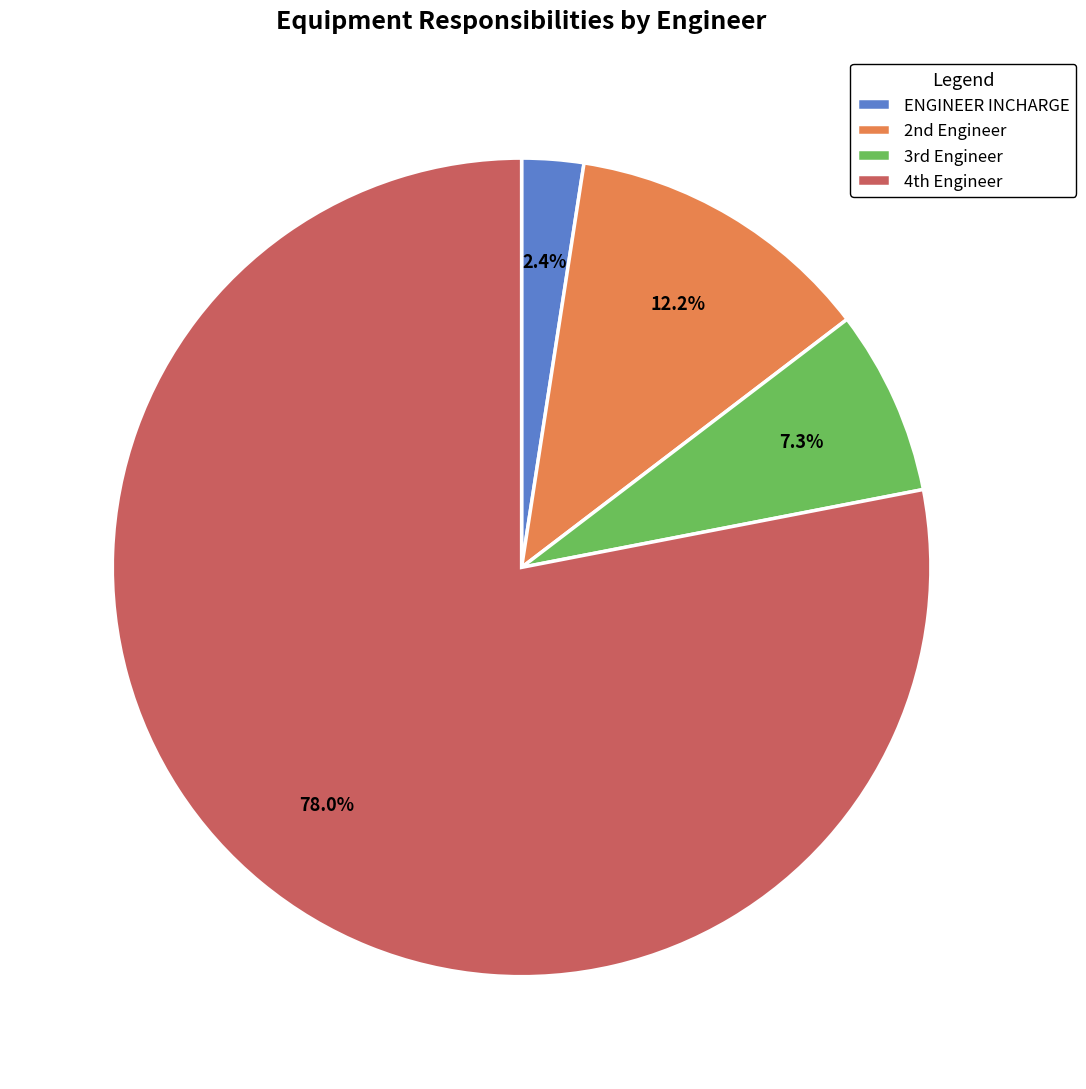

Is there any slice that represents more than half of the pie?

Yes